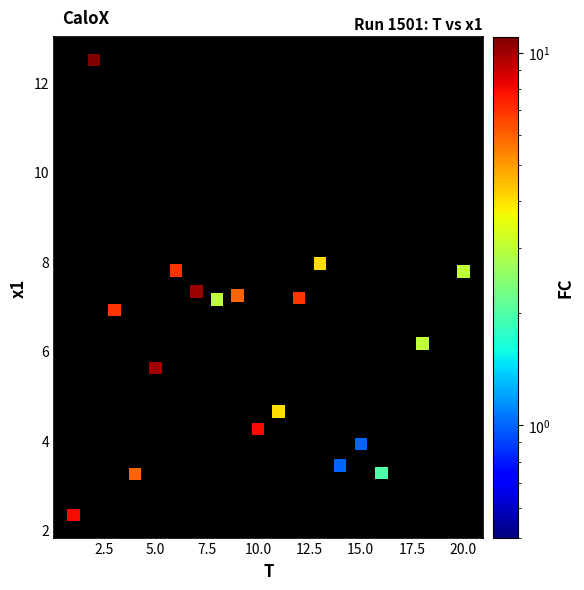

What is the range of X values (max minus min)?

19.0